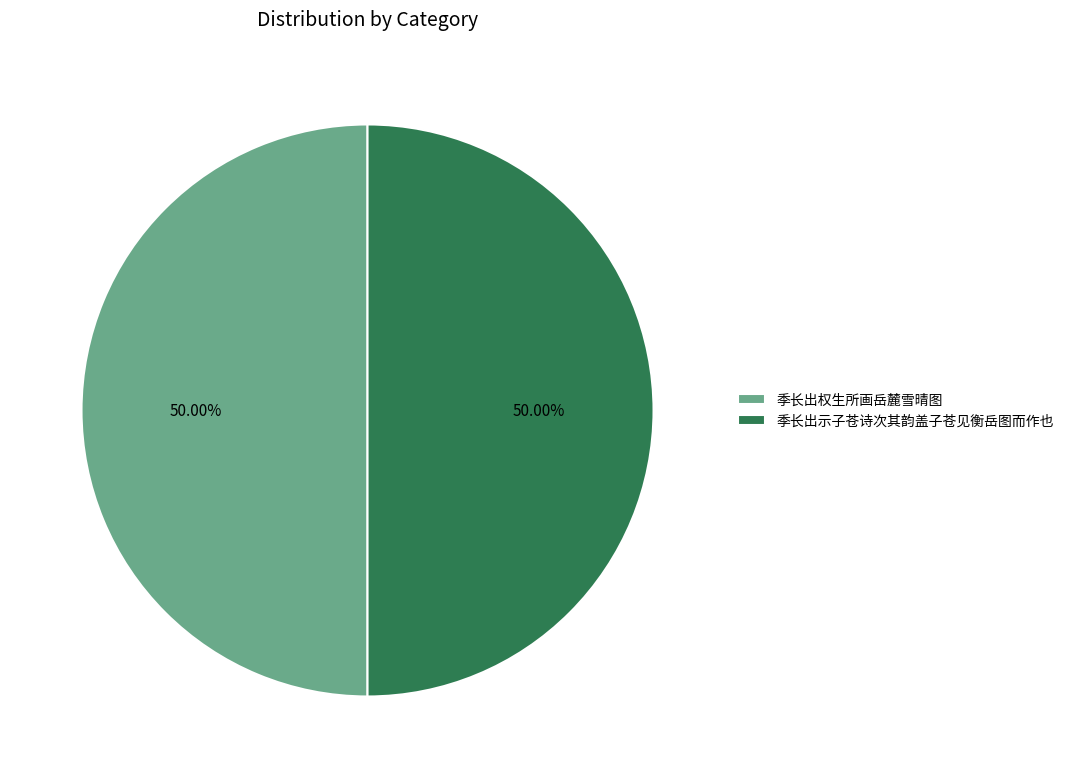

Is it true that 季长出权生所画岳麓雪晴图 is 58% of the pie?

False